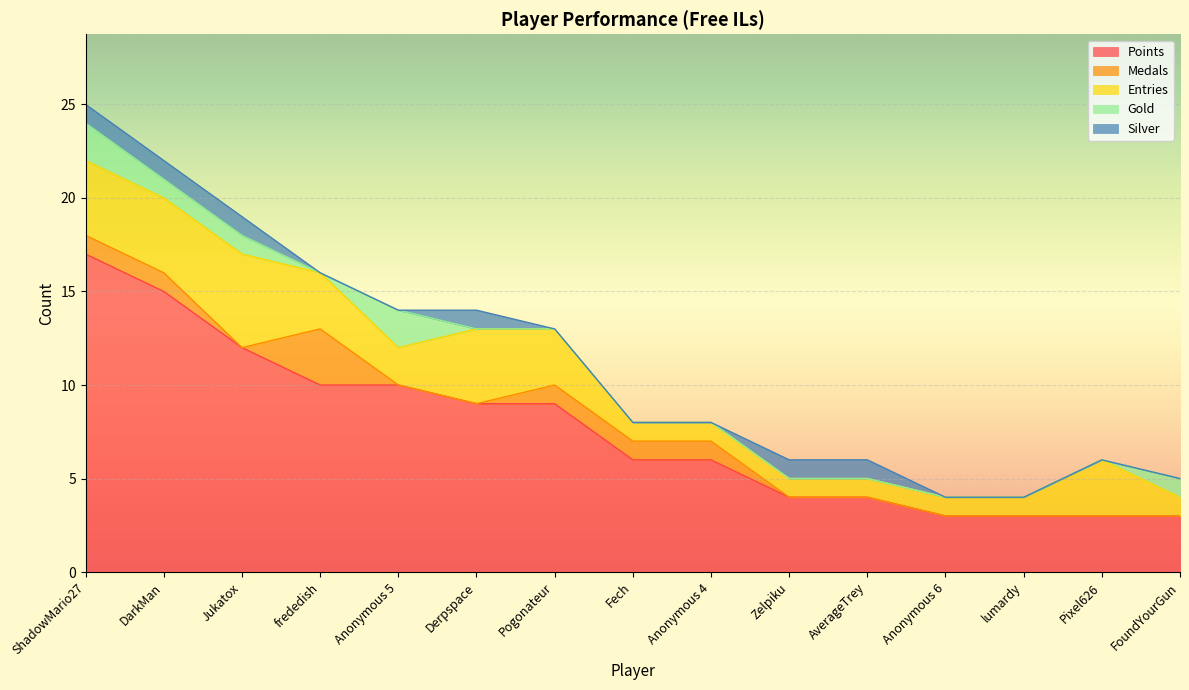

What is the sum of all Gold values?

7